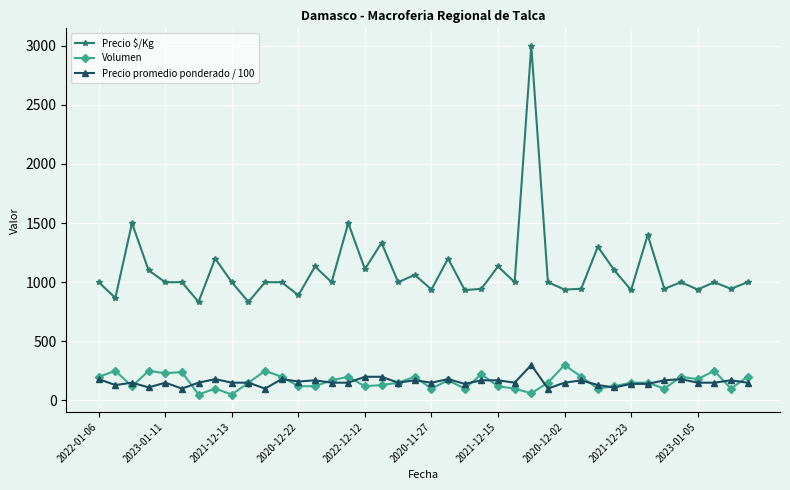

Which series has the largest total across all categories?

Precio $/Kg